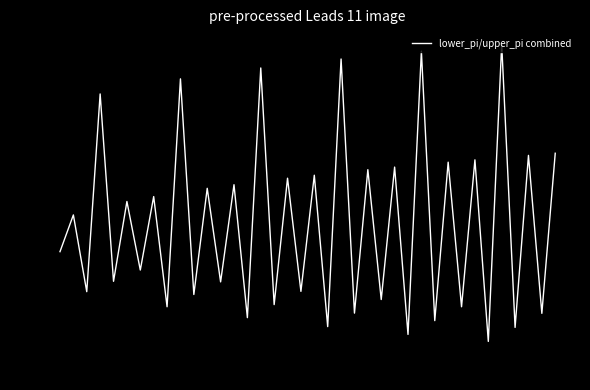

What is the maximum value shown in the chart?

5.8